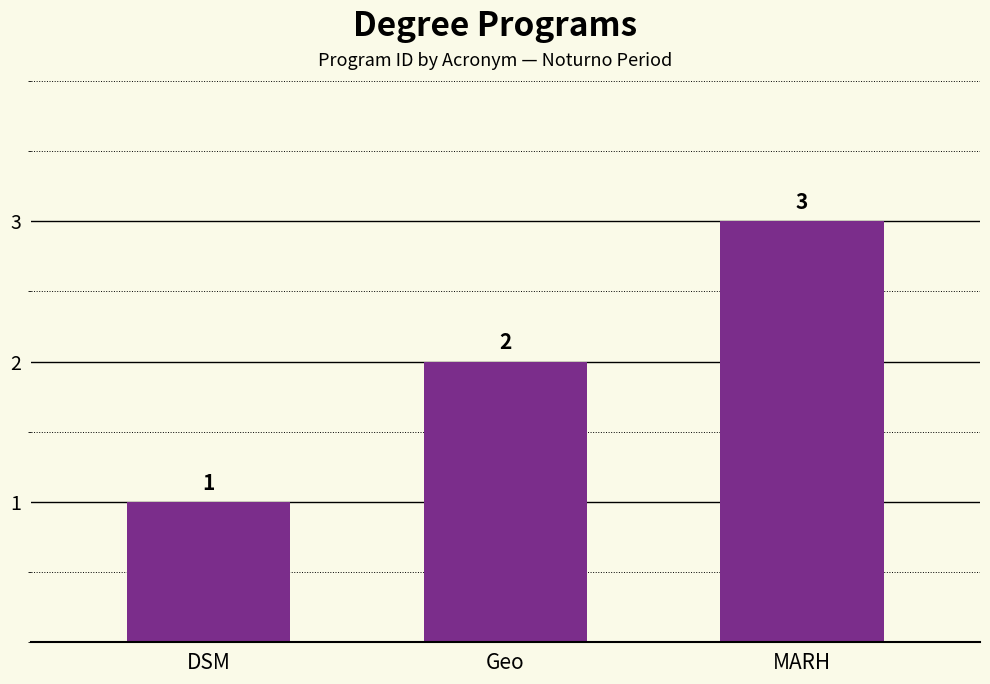

What is the label of the 2nd bar from the right?

Geo